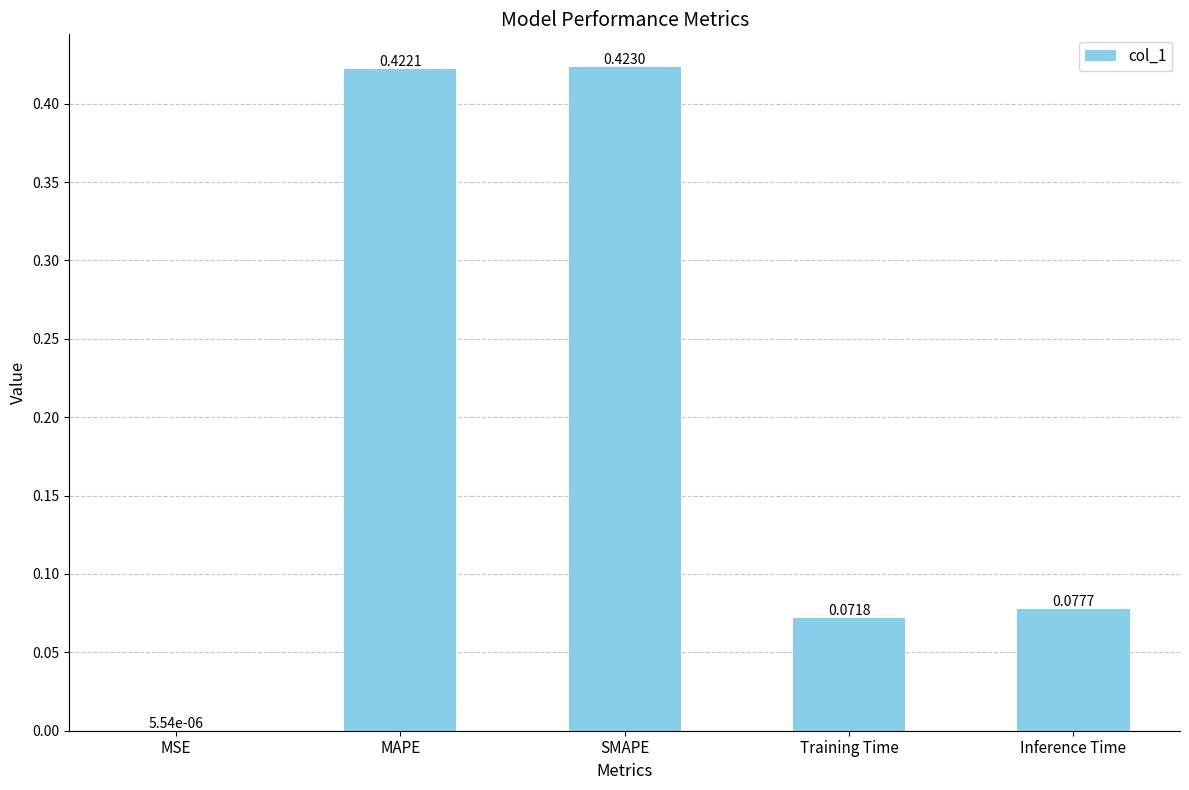

At which category does the chart reach its peak across all series?

SMAPE